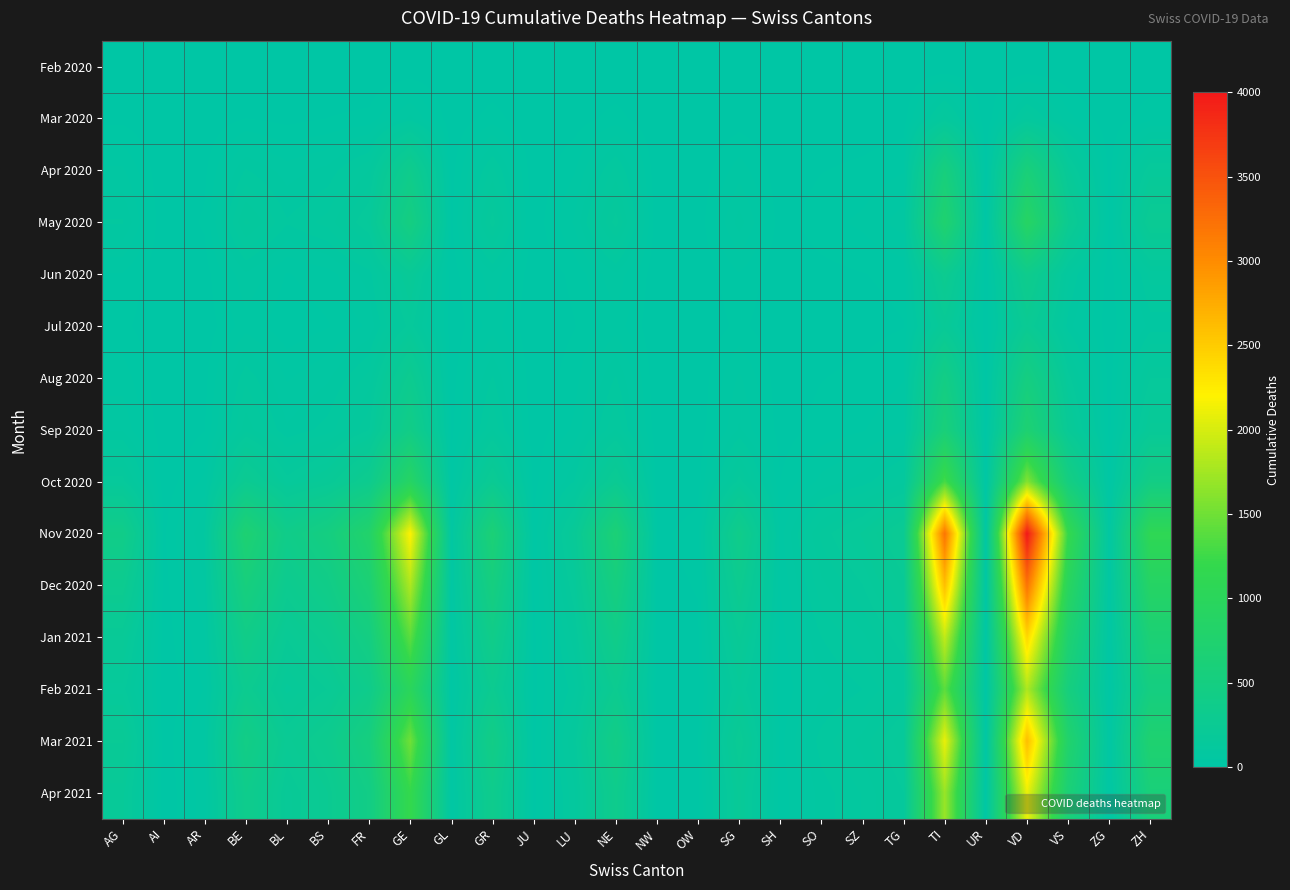

At how many categories does at least one series exceed 1267?

3